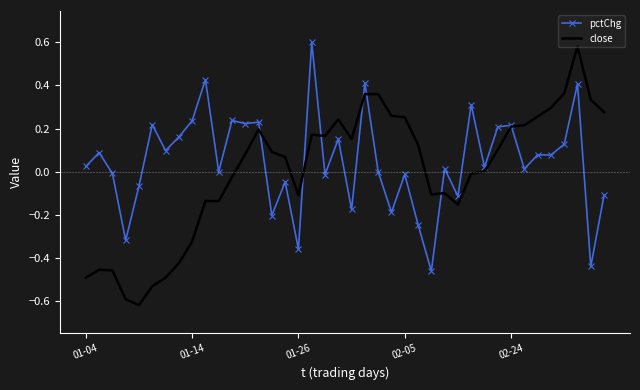

Which series has the largest range (max minus min)?

close